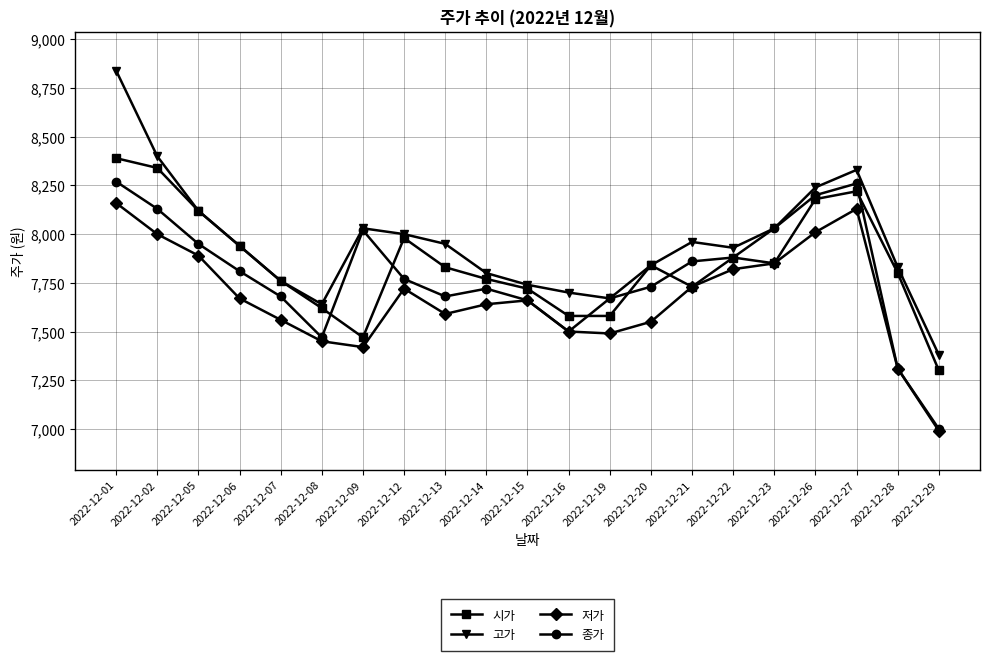

Is the value of 종가 at 2022-12-09 greater than the value of 저가 at 2022-12-08?

Yes